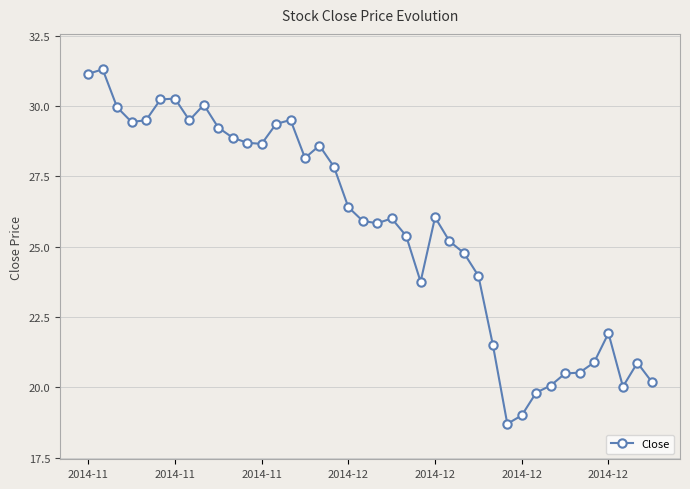

What is the value of the 30th point from the left?

18.7